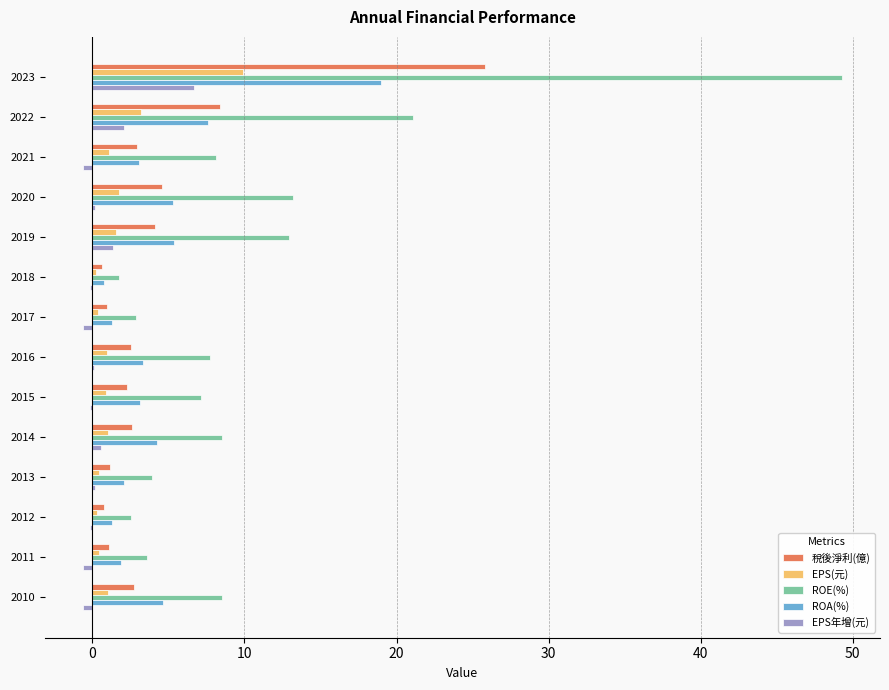

What is the sum of all ROE(%) values?

151.2